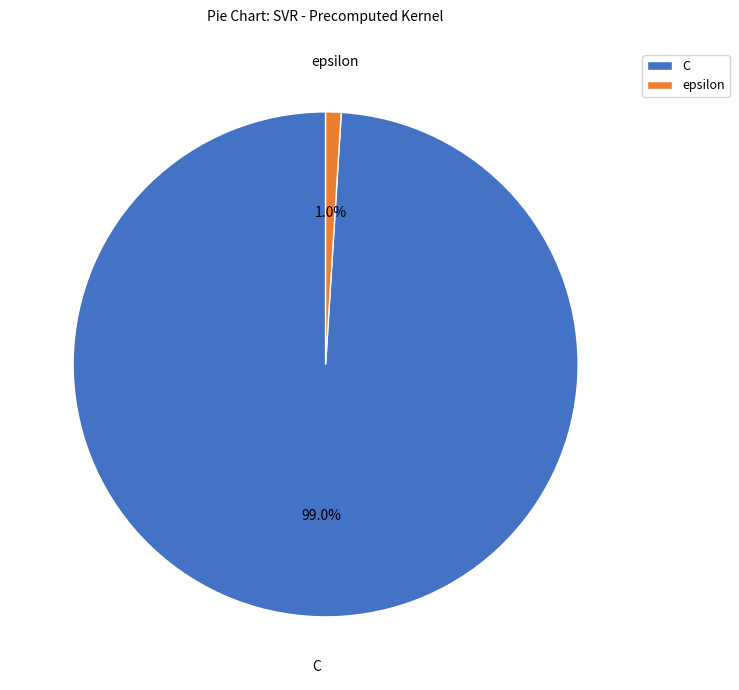

How many segments does this pie chart have?

2